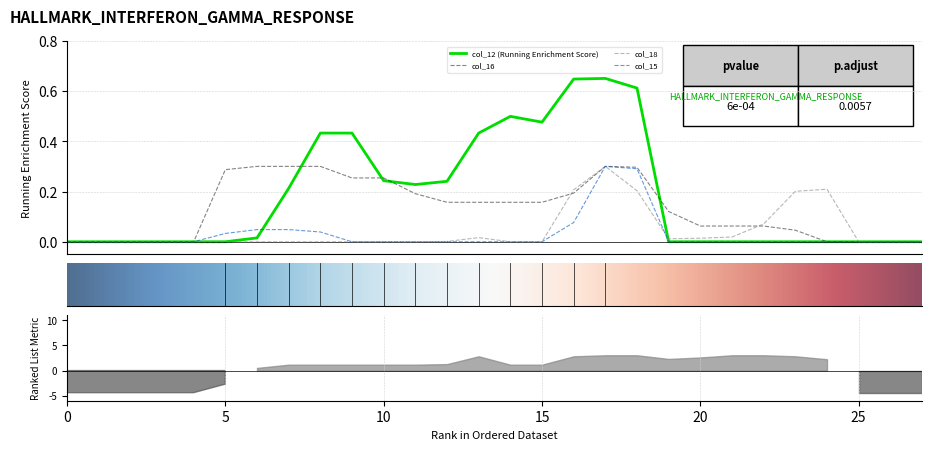

What is the sum of the col_16 values at 10 and 21?

0.3